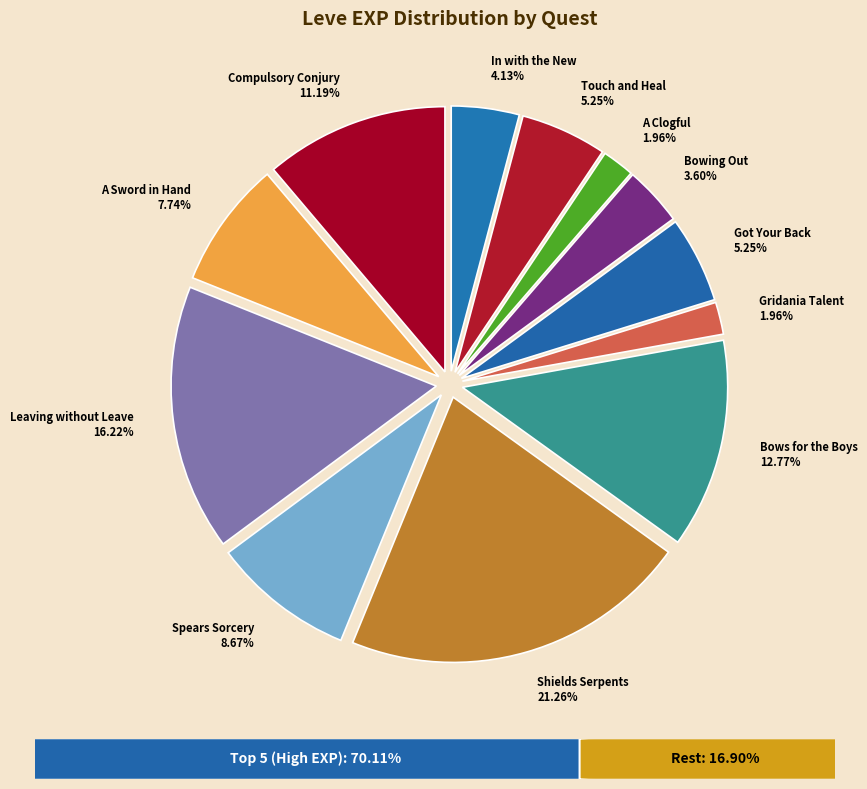

Is there any slice that represents more than half of the pie?

No